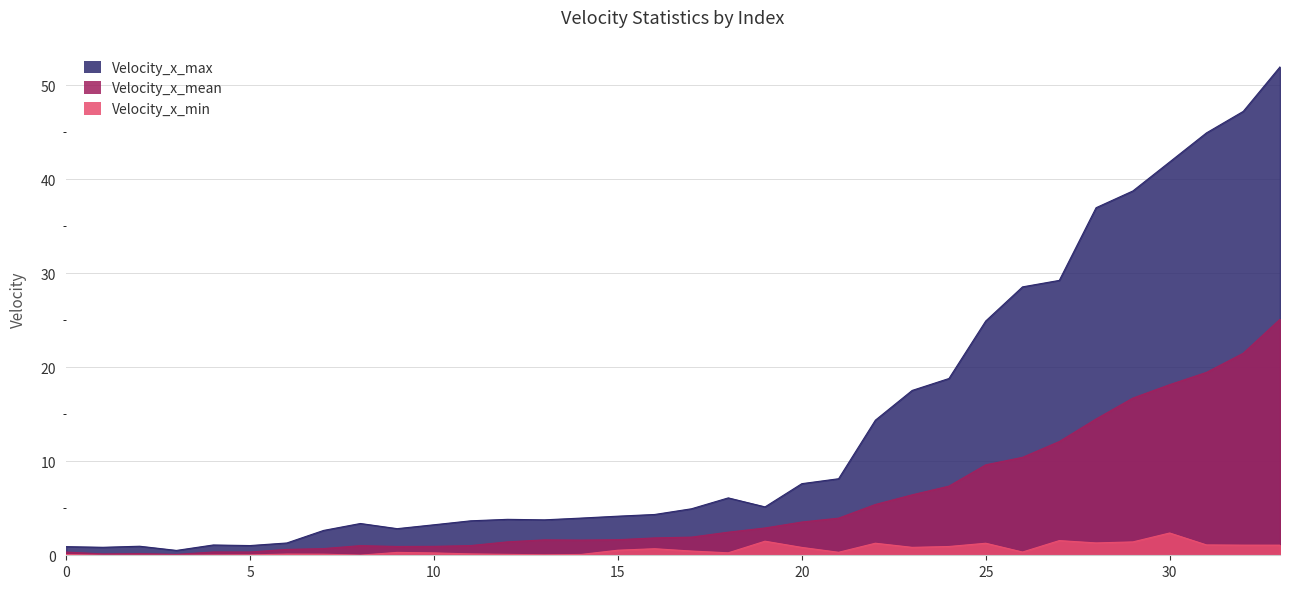

What is the average value of the Velocity_x_mean series?

5.8